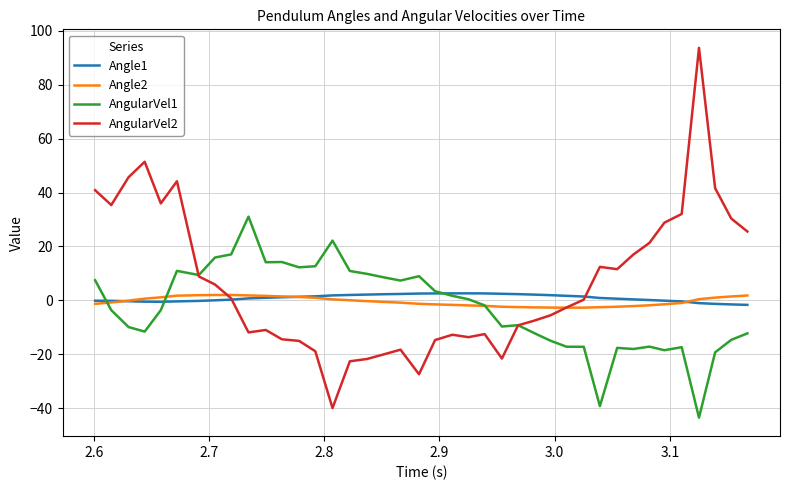

What are all the series names shown in the legend?

Angle1, Angle2, AngularVel1, AngularVel2